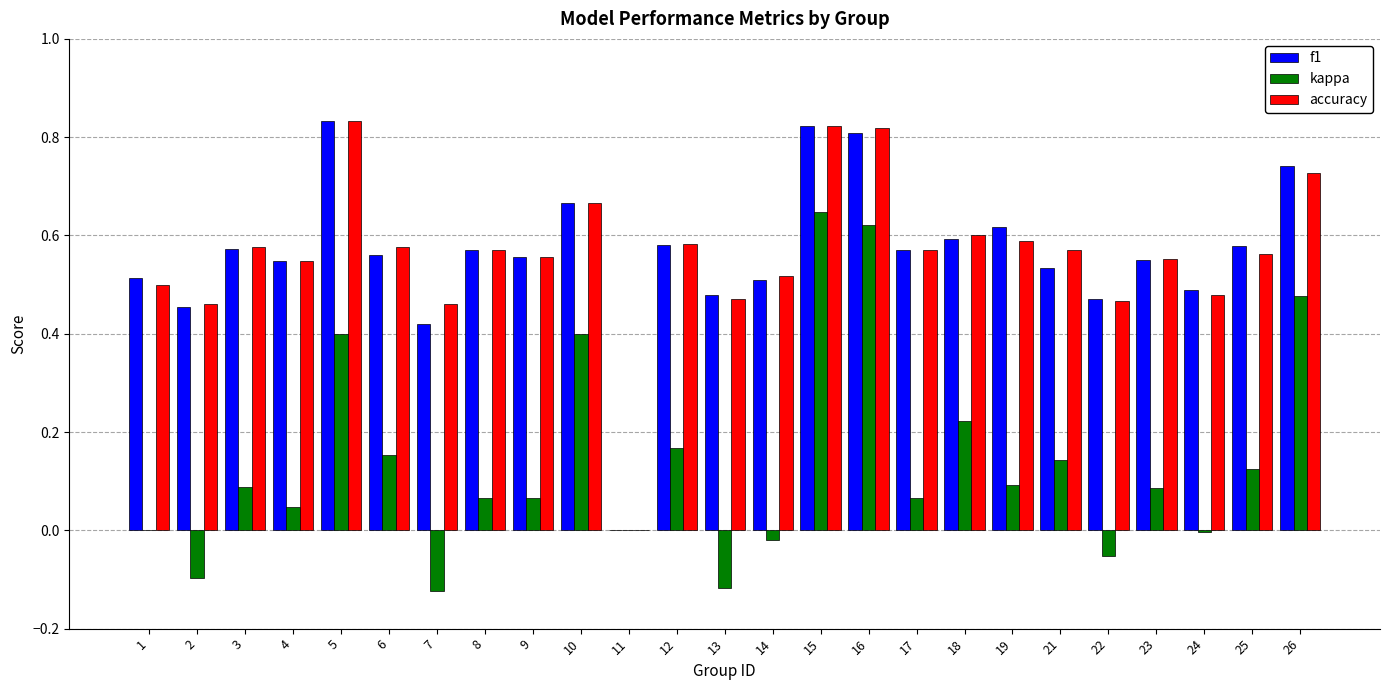

What is the sum of all accuracy values?

14.1